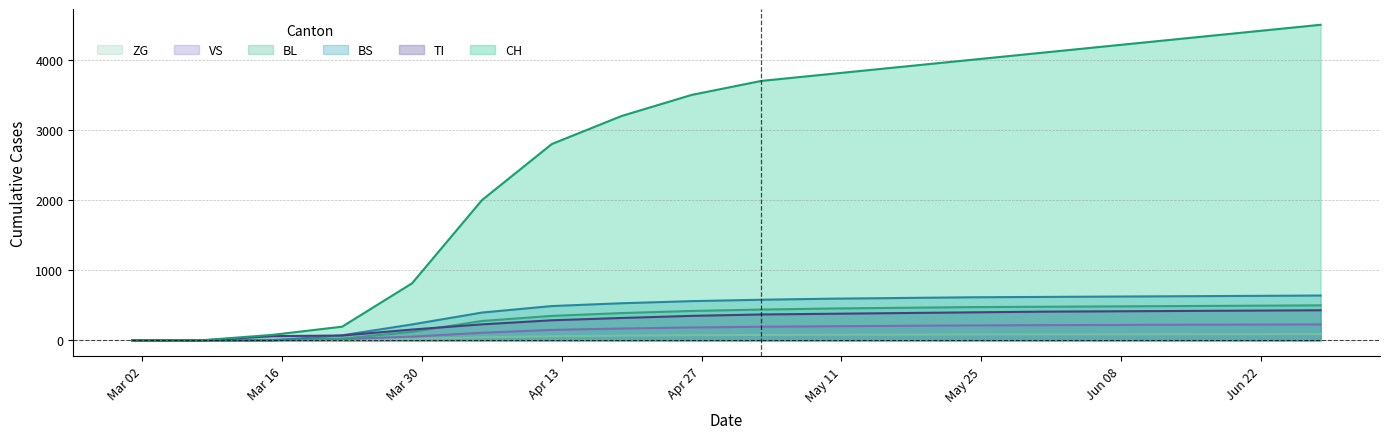

Which series has the largest total across all categories?

CH